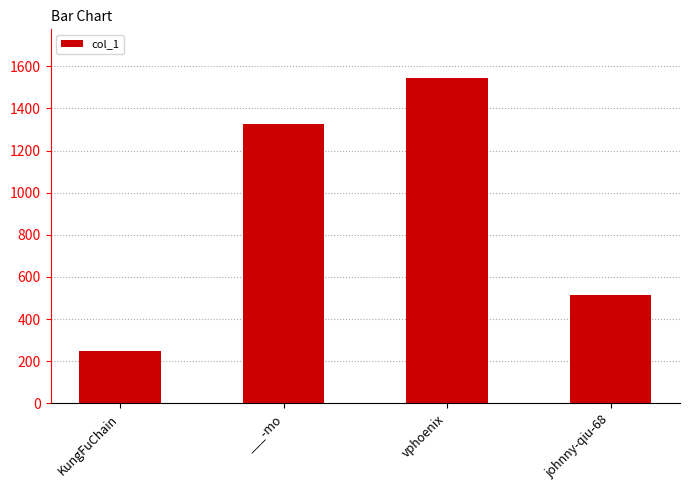

What is the change in value from KungFuChain to johnny-qiu-68?

+265